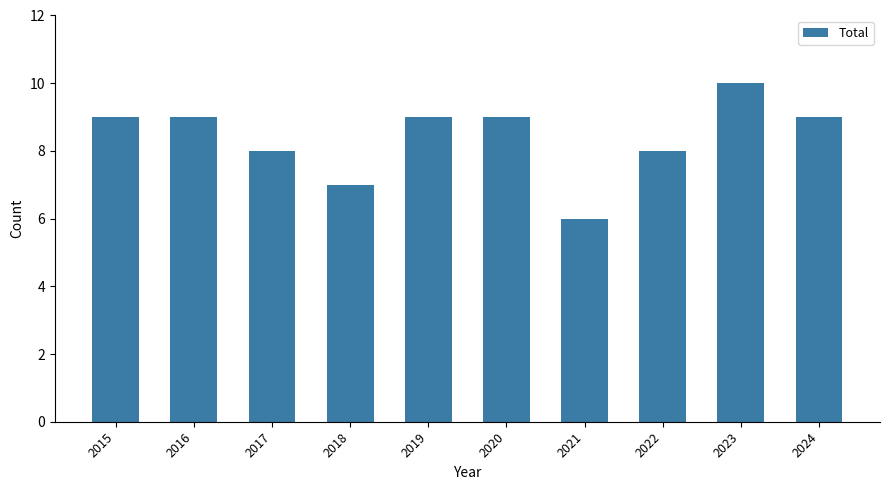

At which category does the chart reach its minimum across all series?

2021